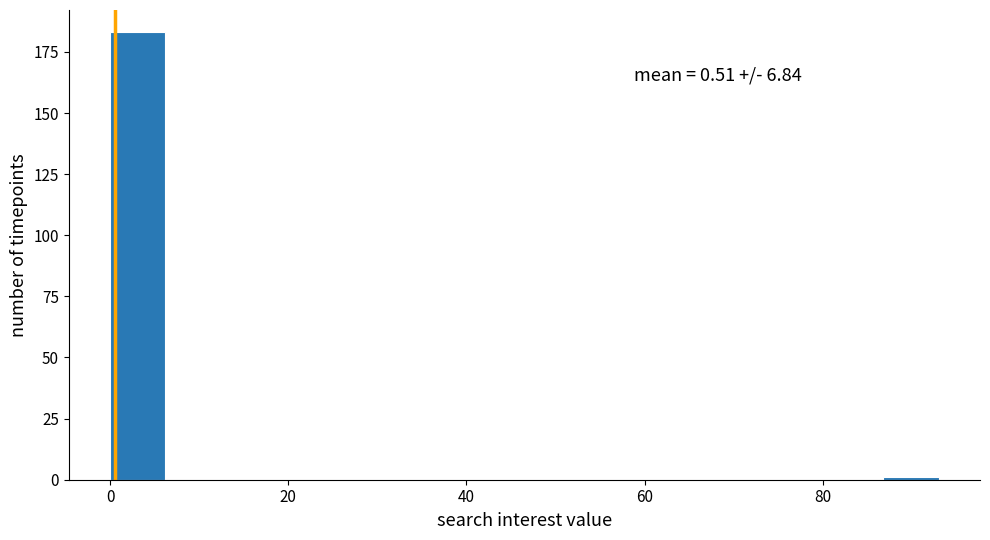

Around what value on the x-axis is the tallest bar? Give the approximate position of its centre, as read against the axis.

4